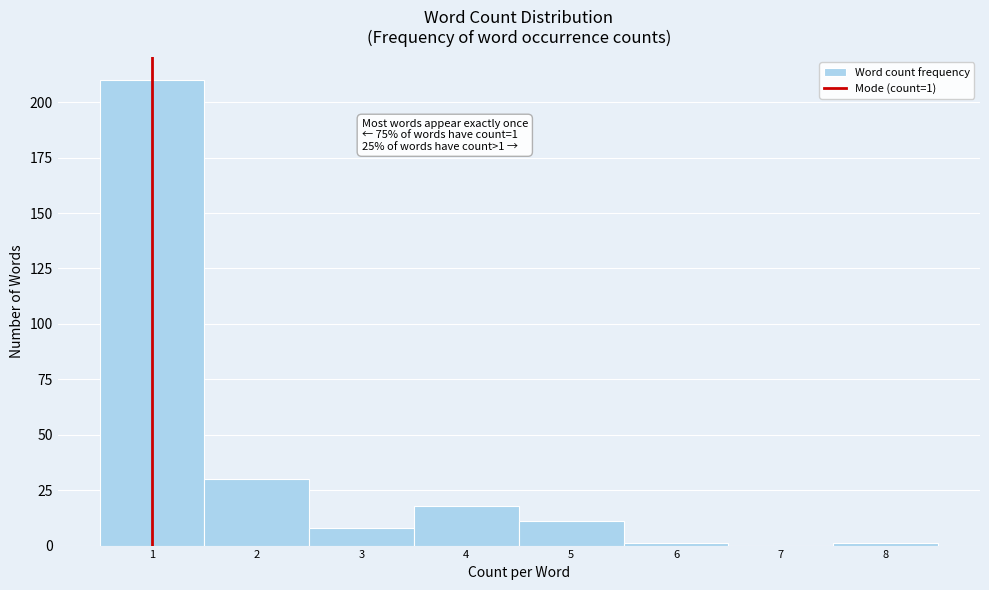

Which range on the x-axis has the tallest bar?

0.5 to 1.5